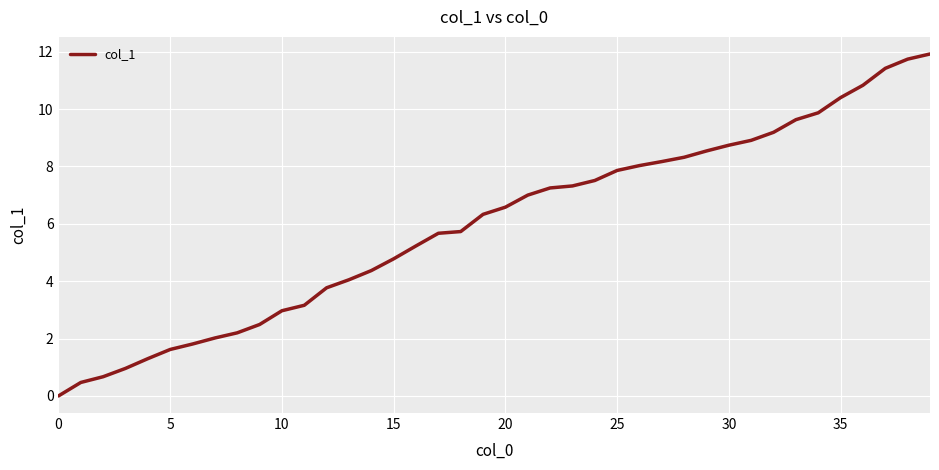

What is the difference between the maximum and minimum values?

11.9